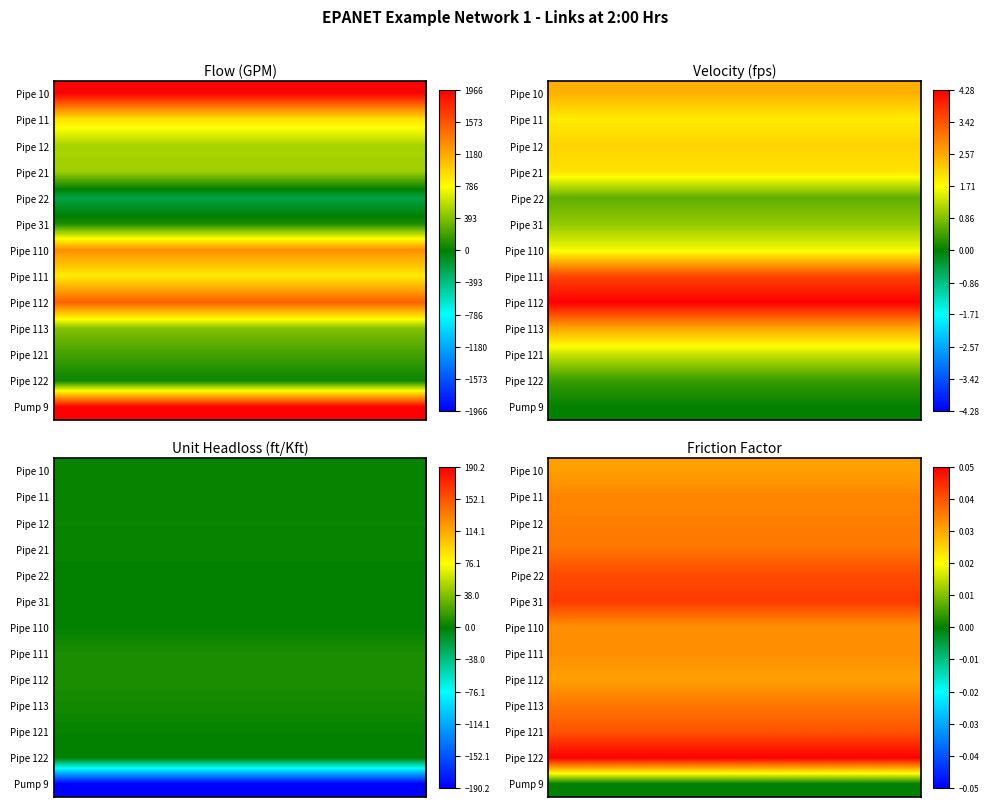

The value of Pipe 11 at Pipe 22 is 2.8. True or false?

True